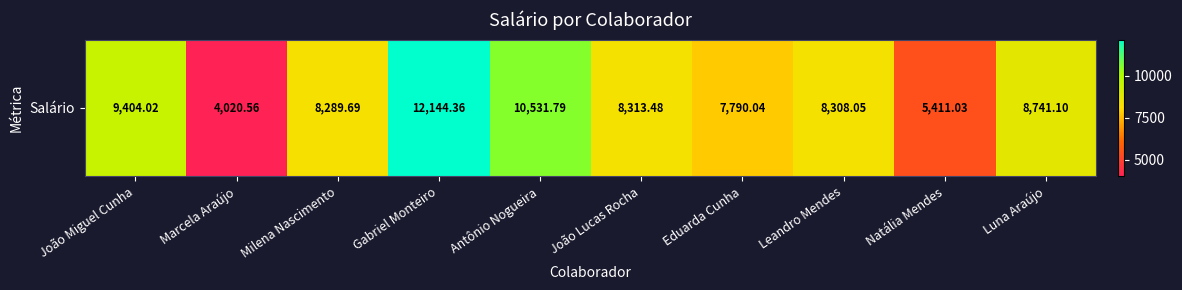

How many data points are less than 8313?

5